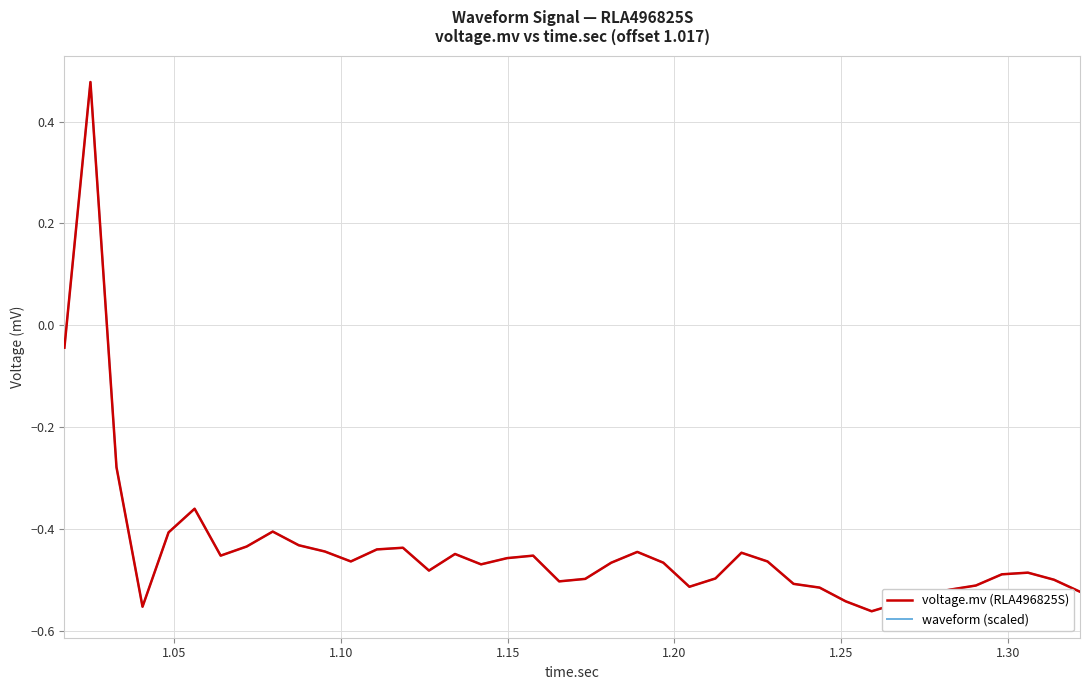

Is this an area chart (filled region under the line)?

No